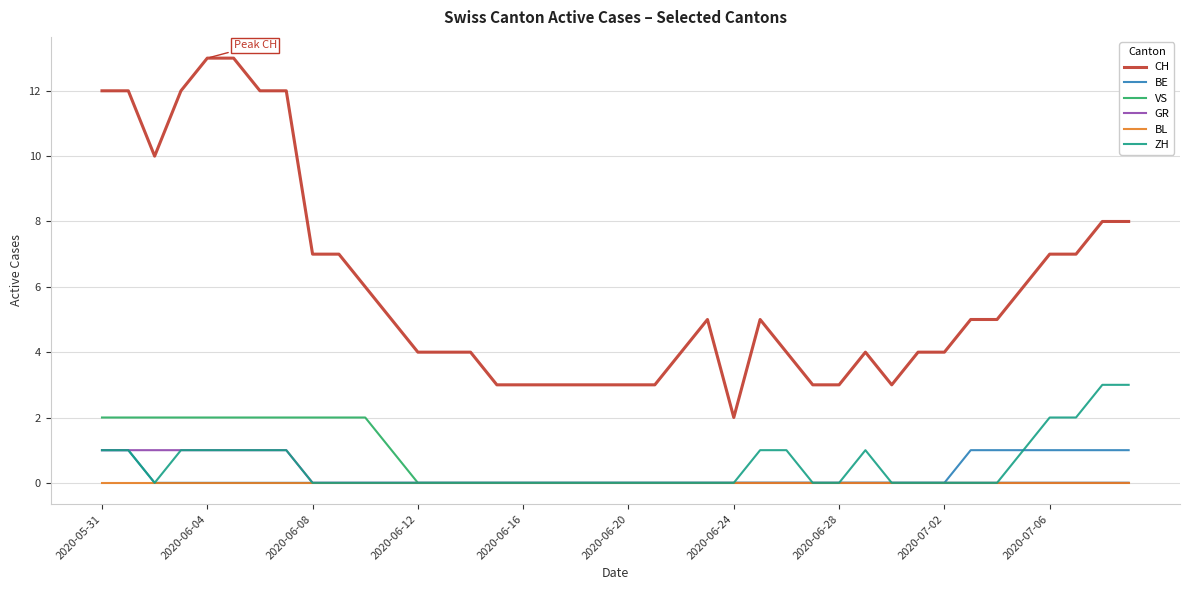

What are all the series names shown in the legend?

CH, BE, VS, GR, BL, ZH